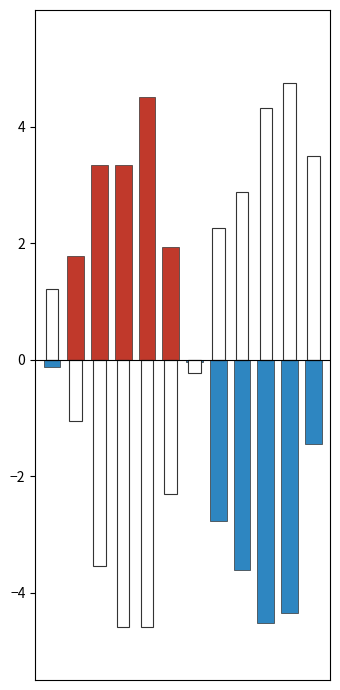

Rank the series by their maximum value, from highest to lowest.

relative_humidity (pos), temperature (pos), temperature (neg), relative_humidity (neg)